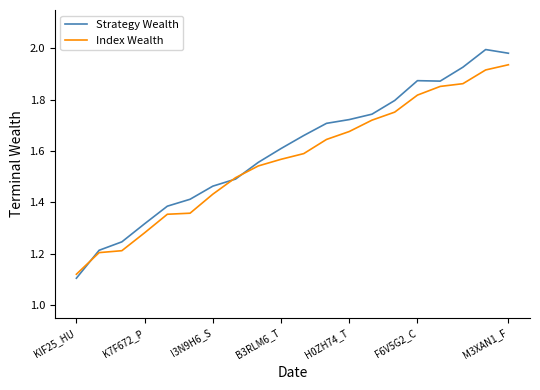

Rank the series by their maximum value, from lowest to highest.

Index Wealth, Strategy Wealth